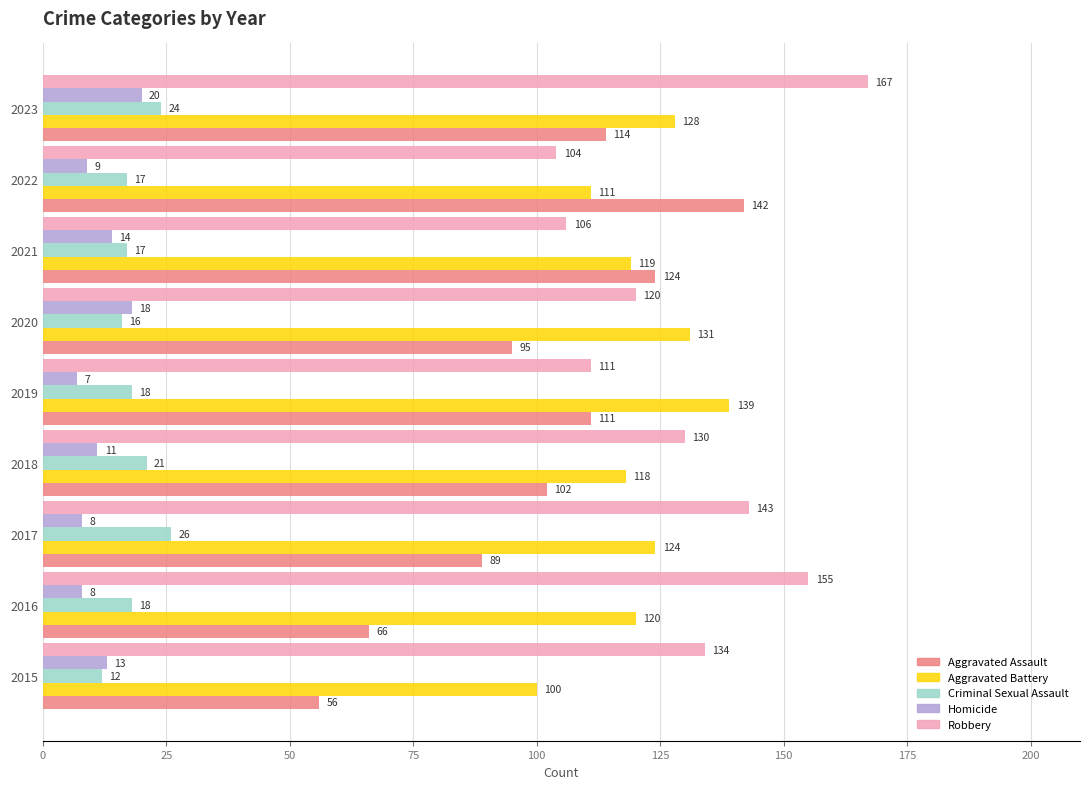

List the series in order of their peak value, lowest first.

Homicide, Criminal Sexual Assault, Aggravated Battery, Aggravated Assault, Robbery